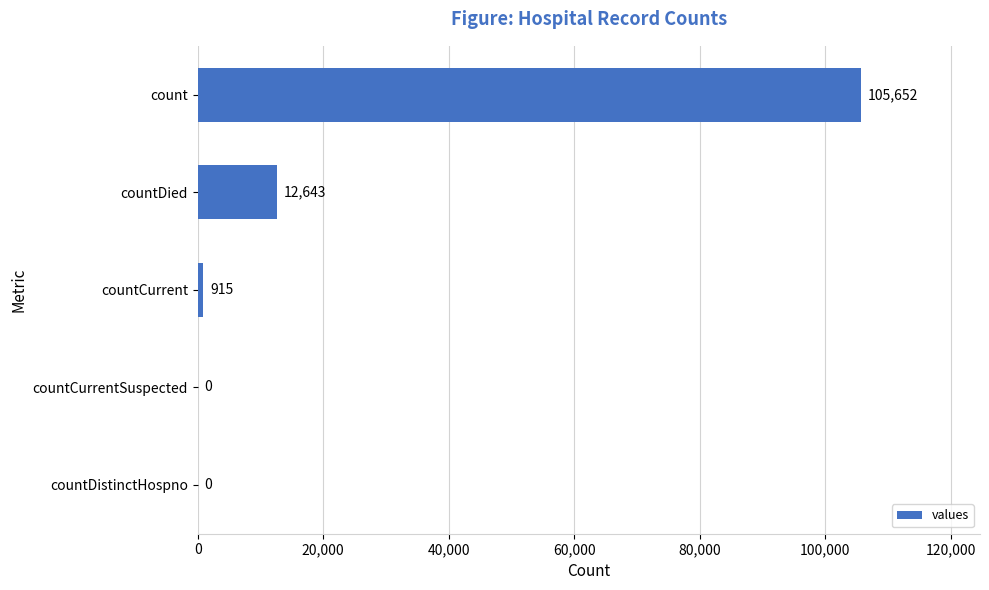

Reading bottom to top, transcribe all the data shown in this chart.

countDistinctHospno=0	countCurrentSuspected=0	countCurrent=915	countDied=12643	count=105652